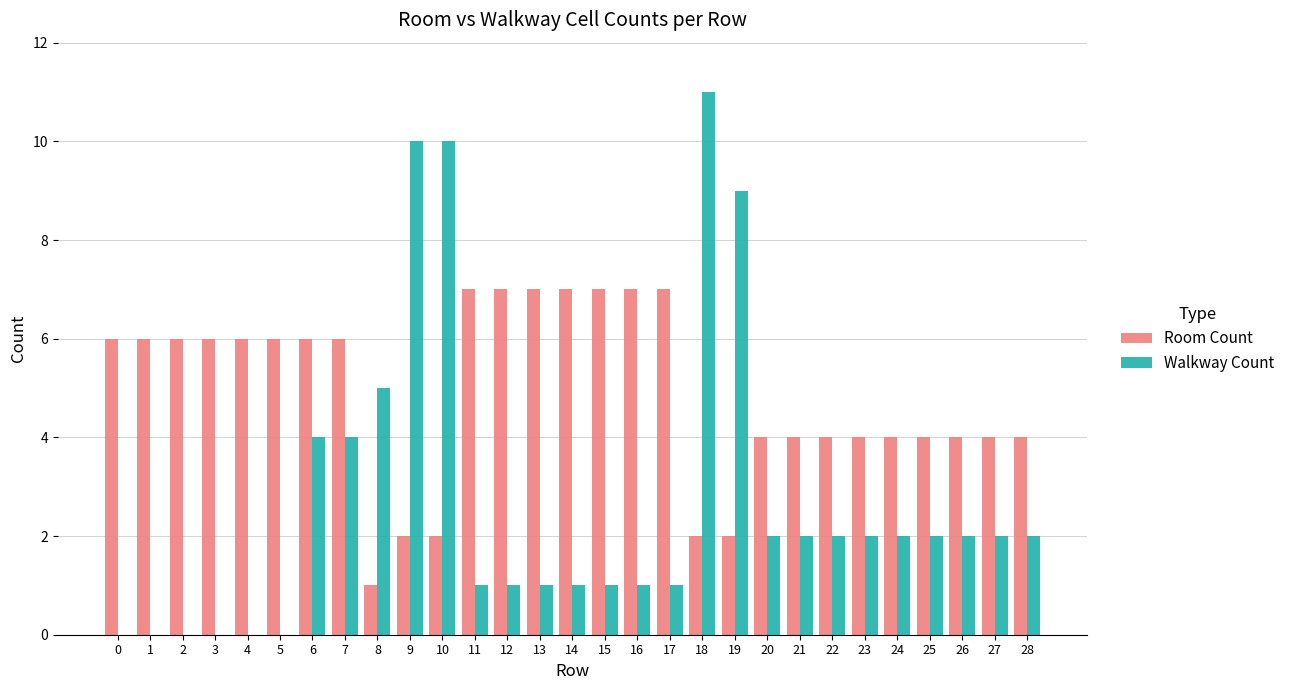

True or false: Walkway Count has a value of 2 at 28.

True